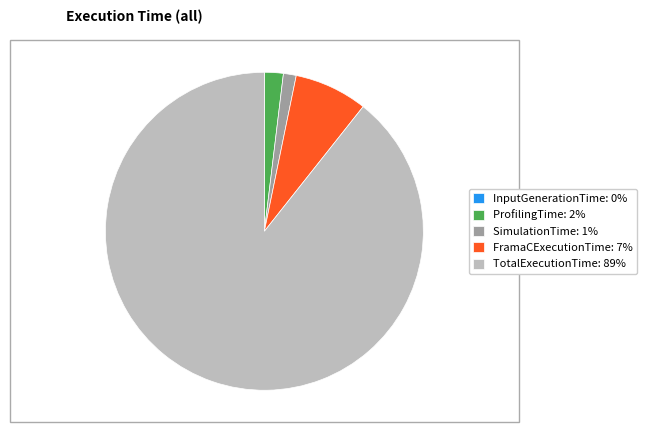

Does FramaCExecutionTime represent more than half of the total?

No